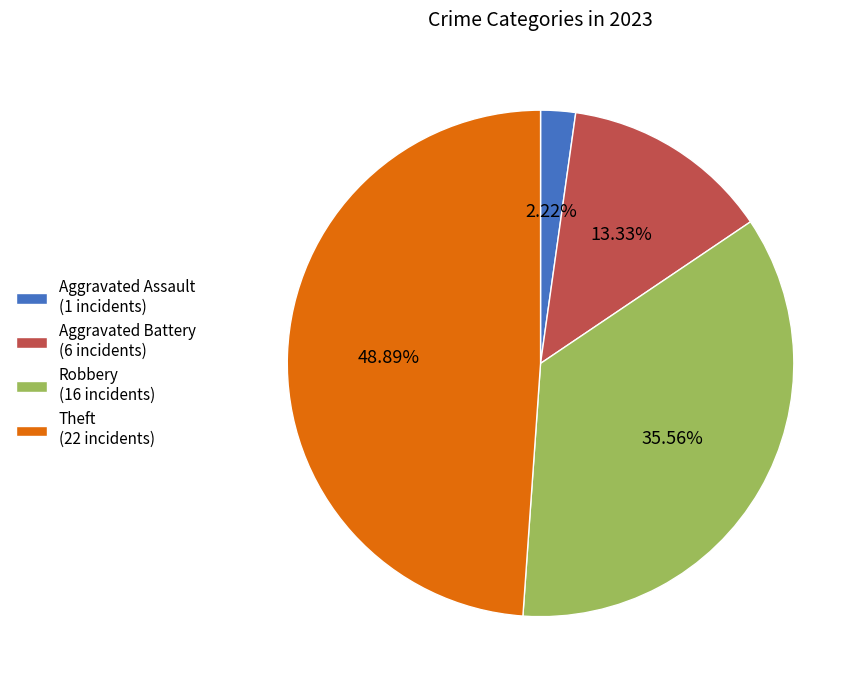

The Aggravated Assault slice represents 2% of the pie. True or false?

True